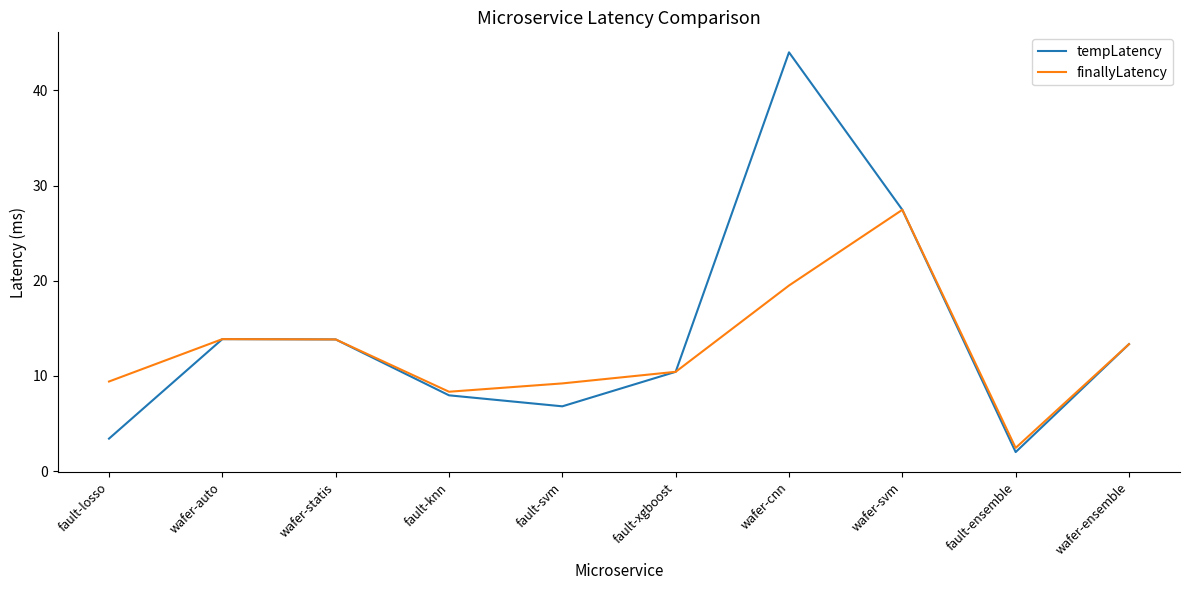

Read the finallyLatency value at wafer-auto.

13.9